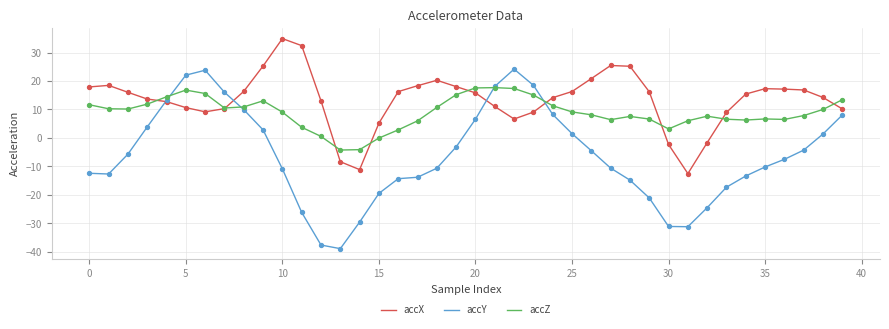

Which series has the largest total across all categories?

accX